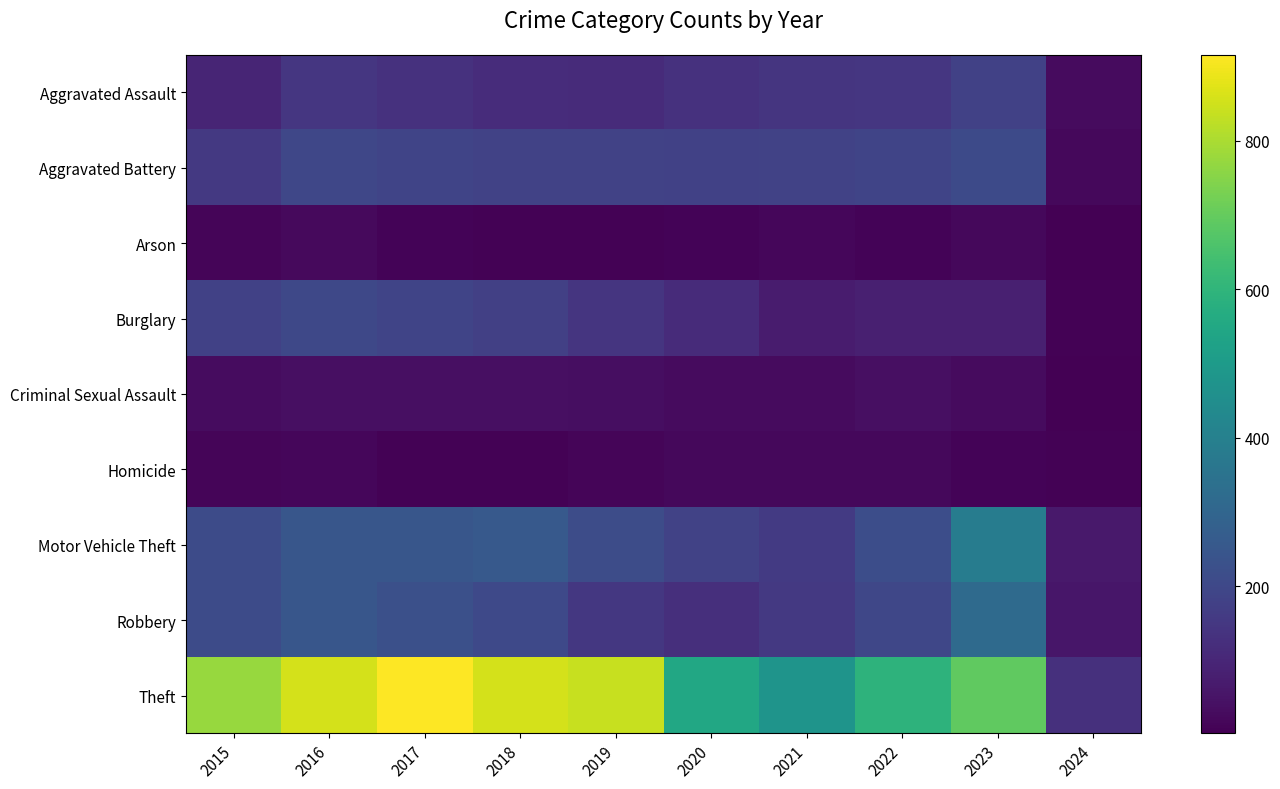

Which series has the largest range (max minus min)?

Theft